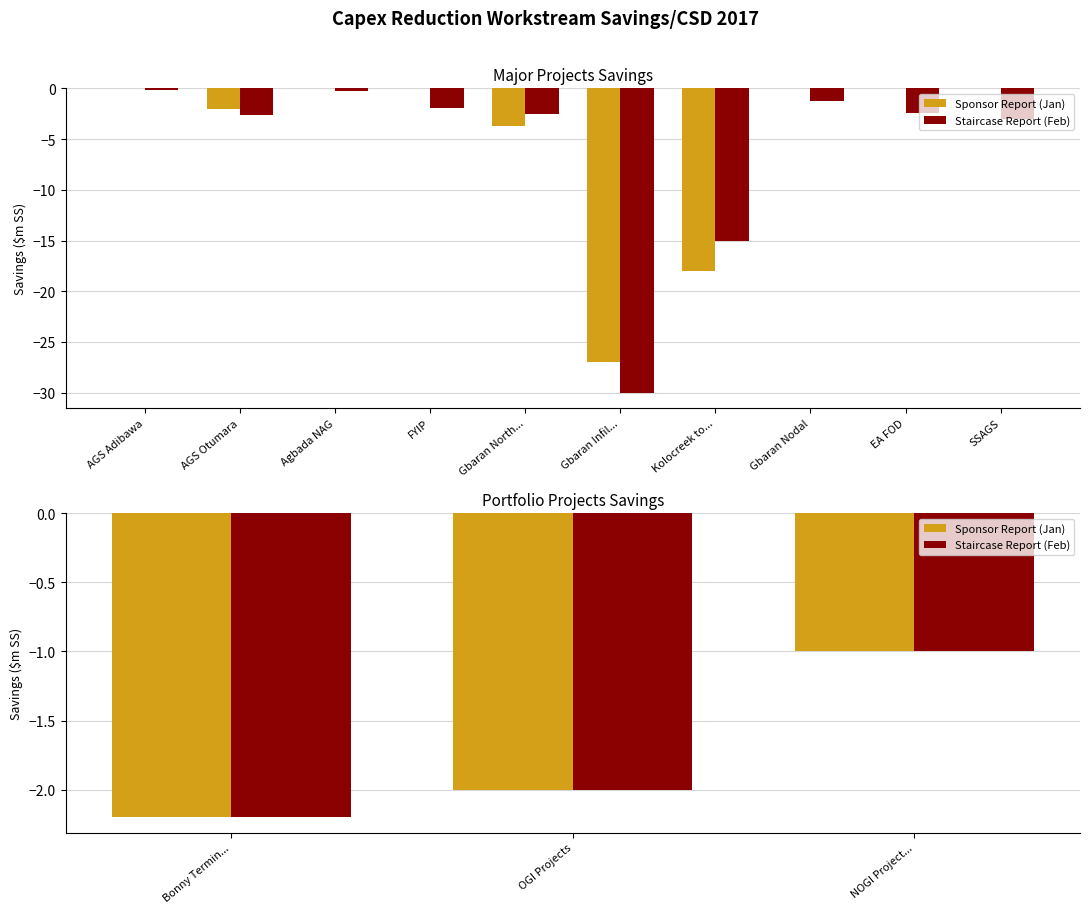

What is the average value of the Staircase Report (Feb) series?

-1.7